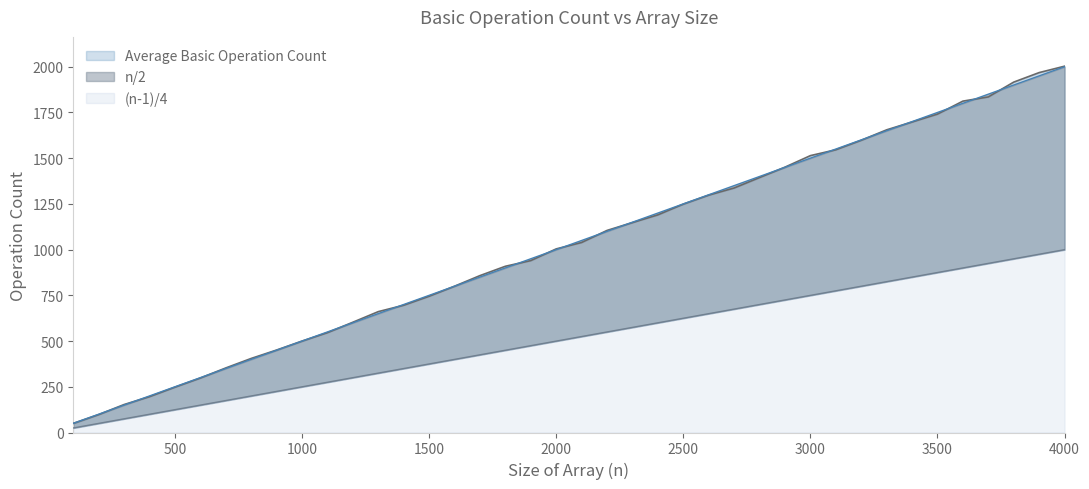

What is the difference between the maximum and second lowest values in the (n-1)/4 series?

950.0